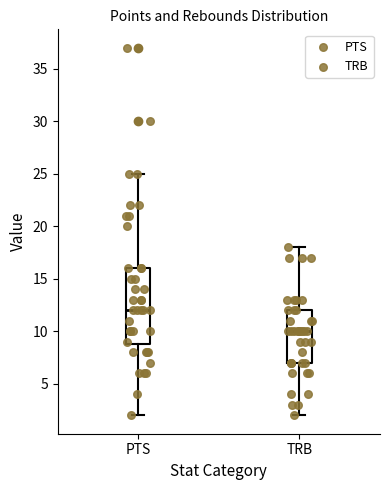

Which box's median line is the lowest?

TRB